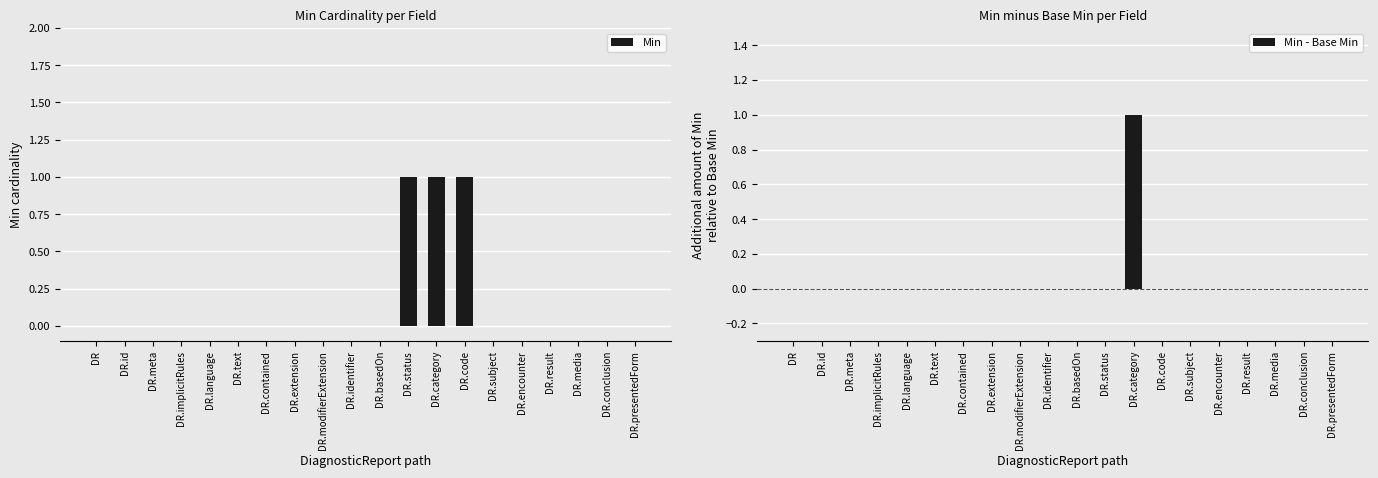

The value of Min - Base Min at DR.contained is 0. True or false?

True